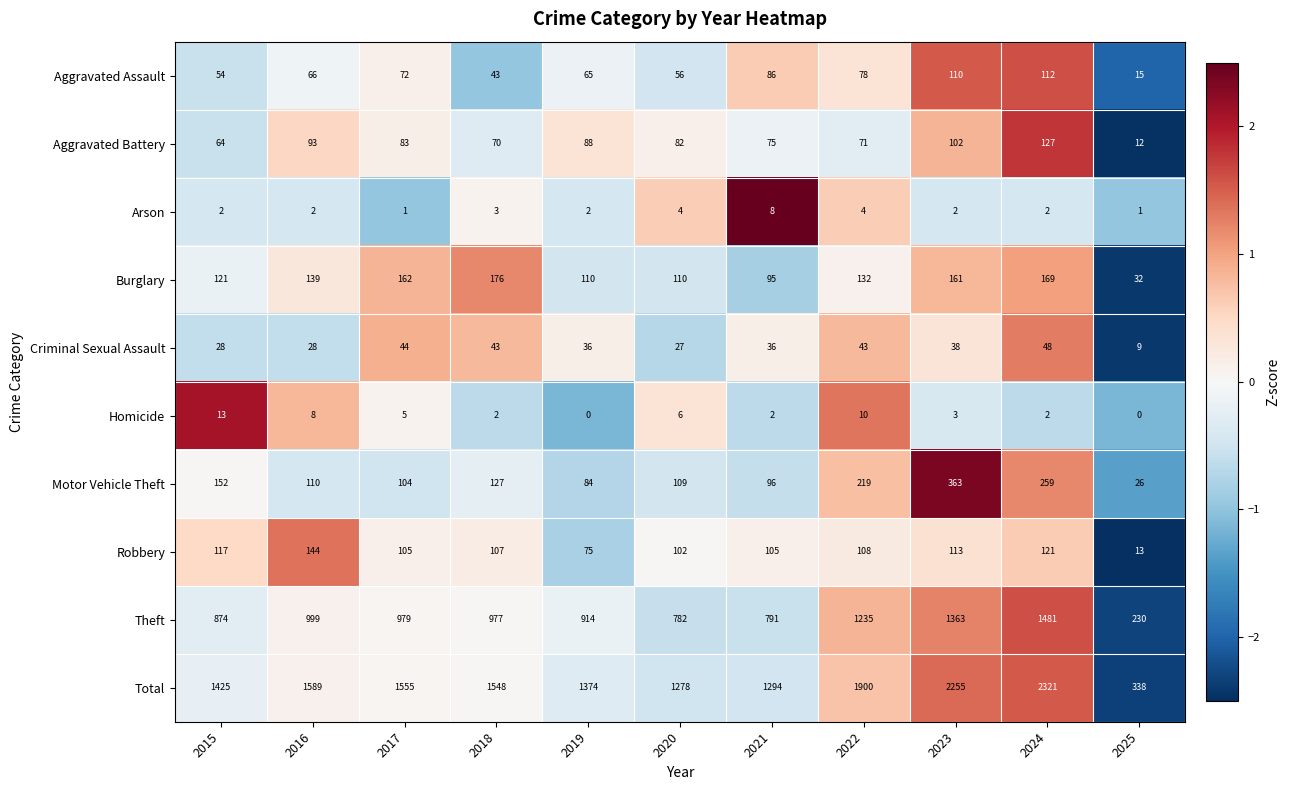

Which category has the highest value across all series?

2024